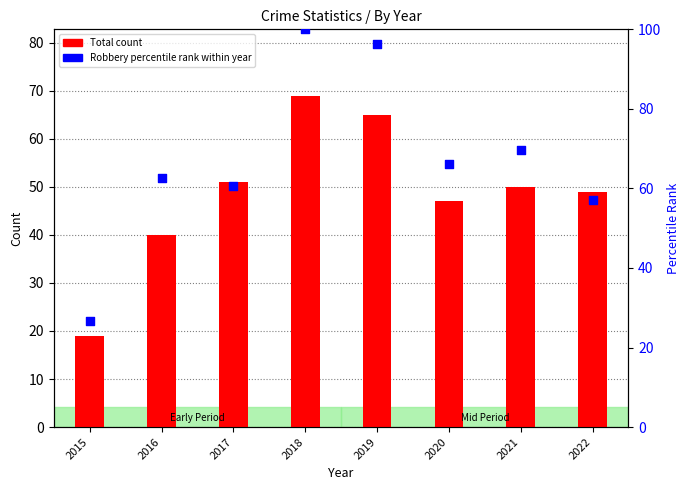

Which series has the largest Y range (max minus min)?

Robbery (percentile rank within year)